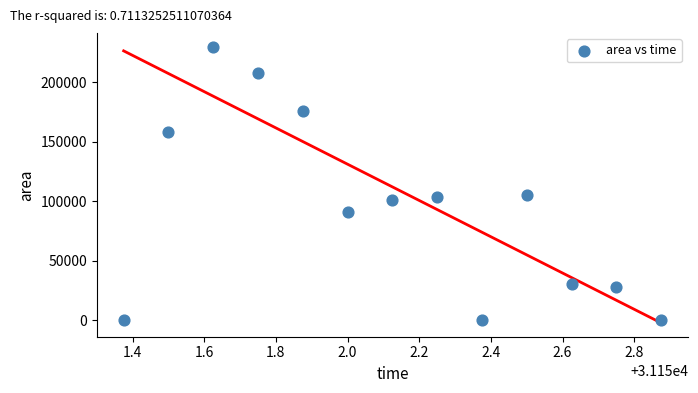

What is the range of Y values (max minus min)?

230000